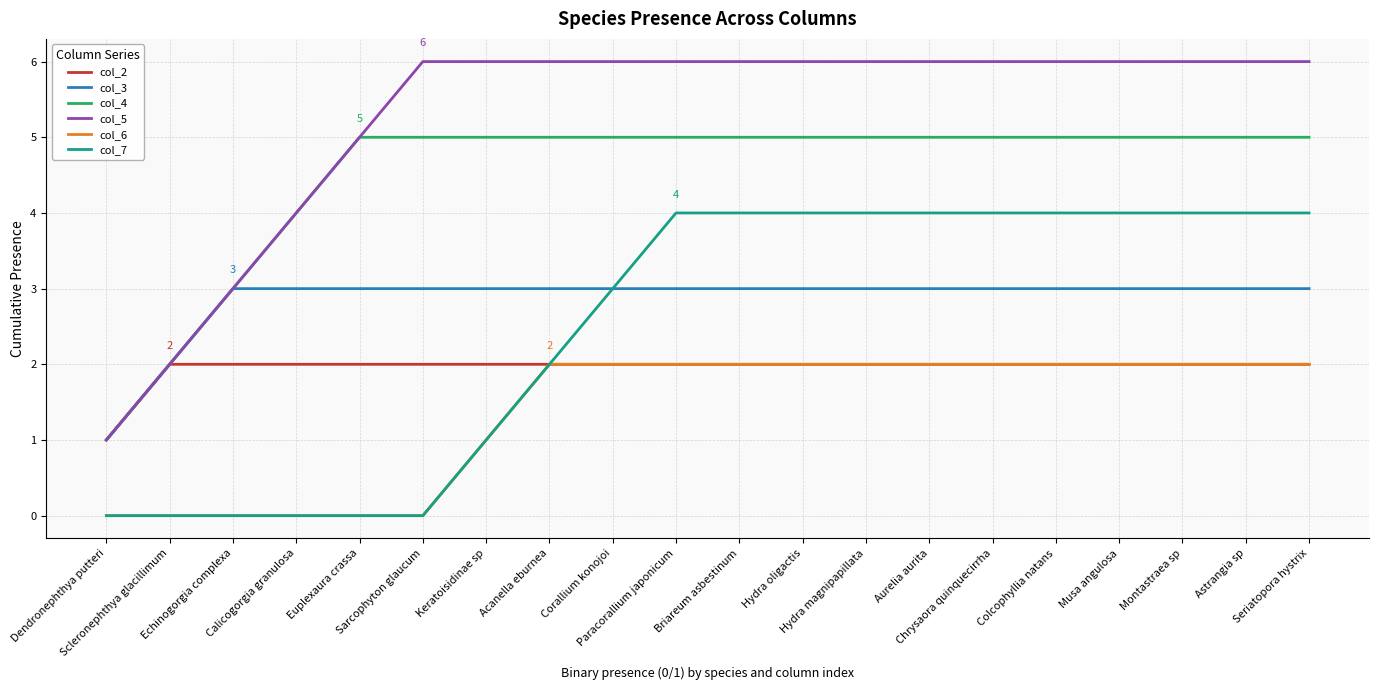

How many lines are shown in the chart?

6